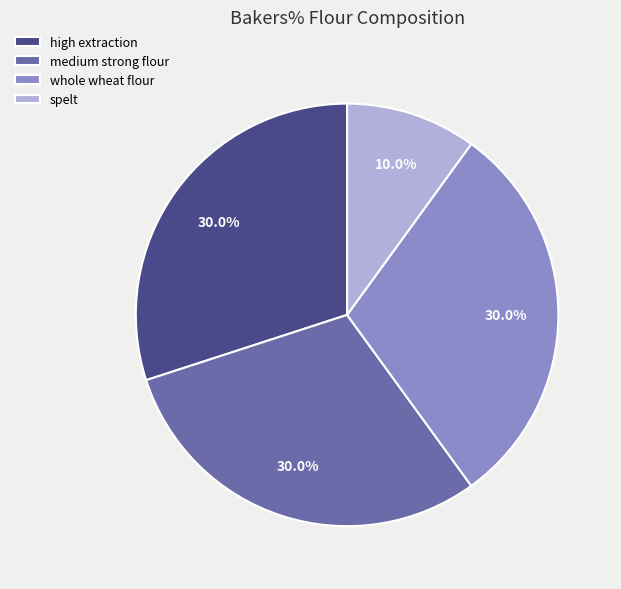

To the nearest percent, what portion does medium strong flour represent?

30%